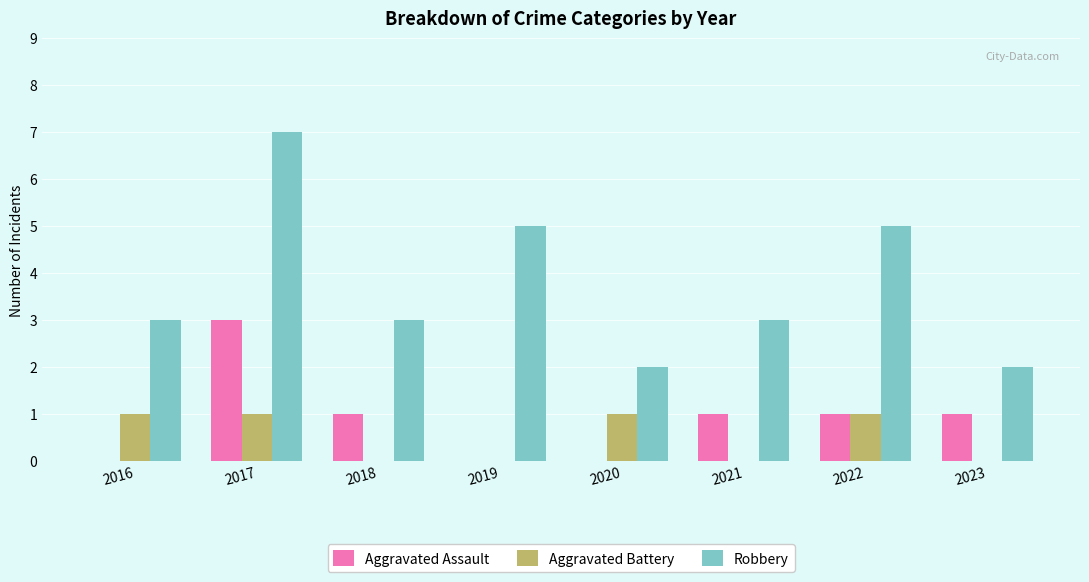

Is it true that Aggravated Assault equals 1 at 2021?

True